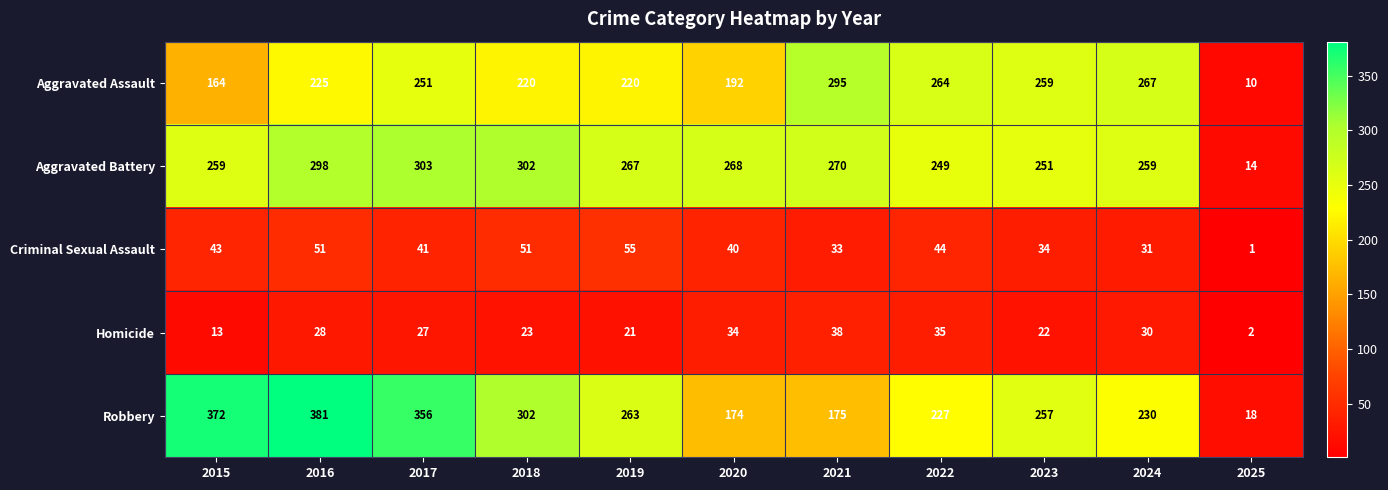

What is the total value across all series at 2024?

817